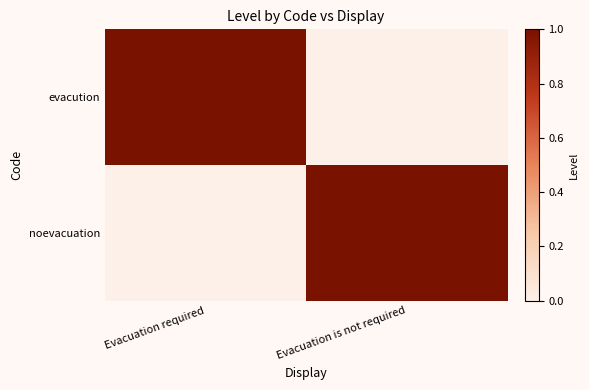

What is the difference between the highest and lowest values at Evacuation is not required?

1